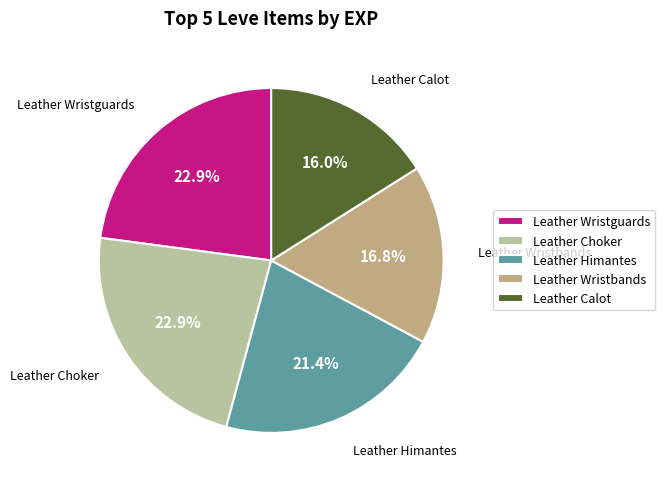

Approximately how many times larger is the value at Leather Choker compared to Leather Wristguards?

1.0